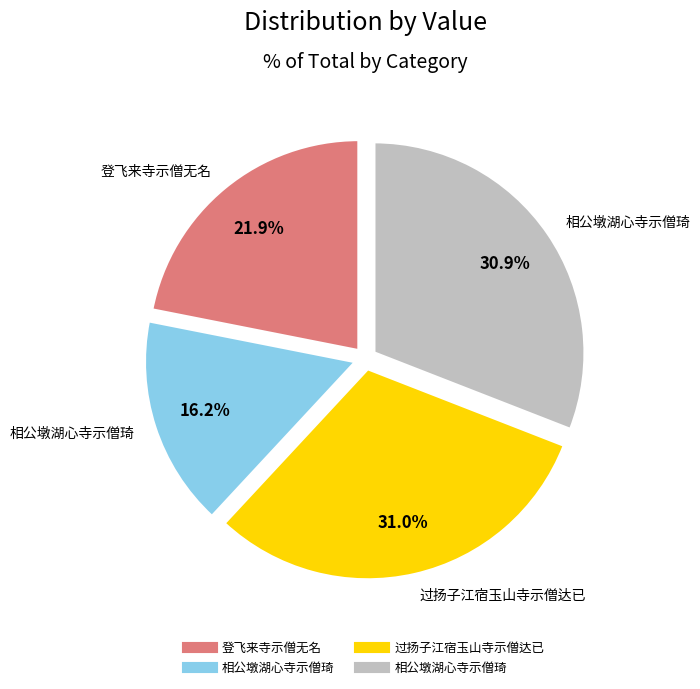

To the nearest percent, what is the average slice percentage?

25%